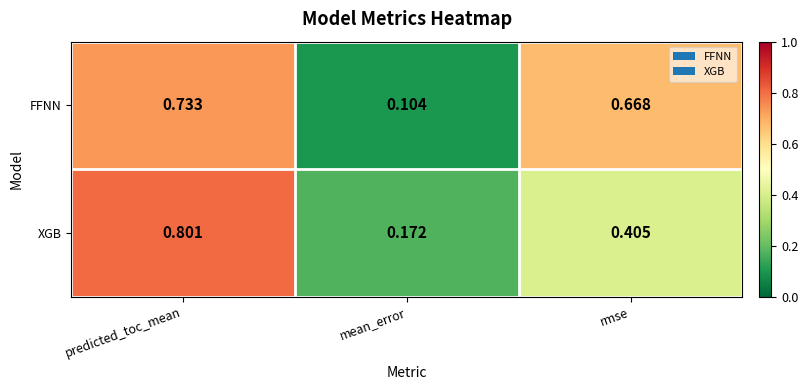

Which series has the largest total across all categories?

FFNN